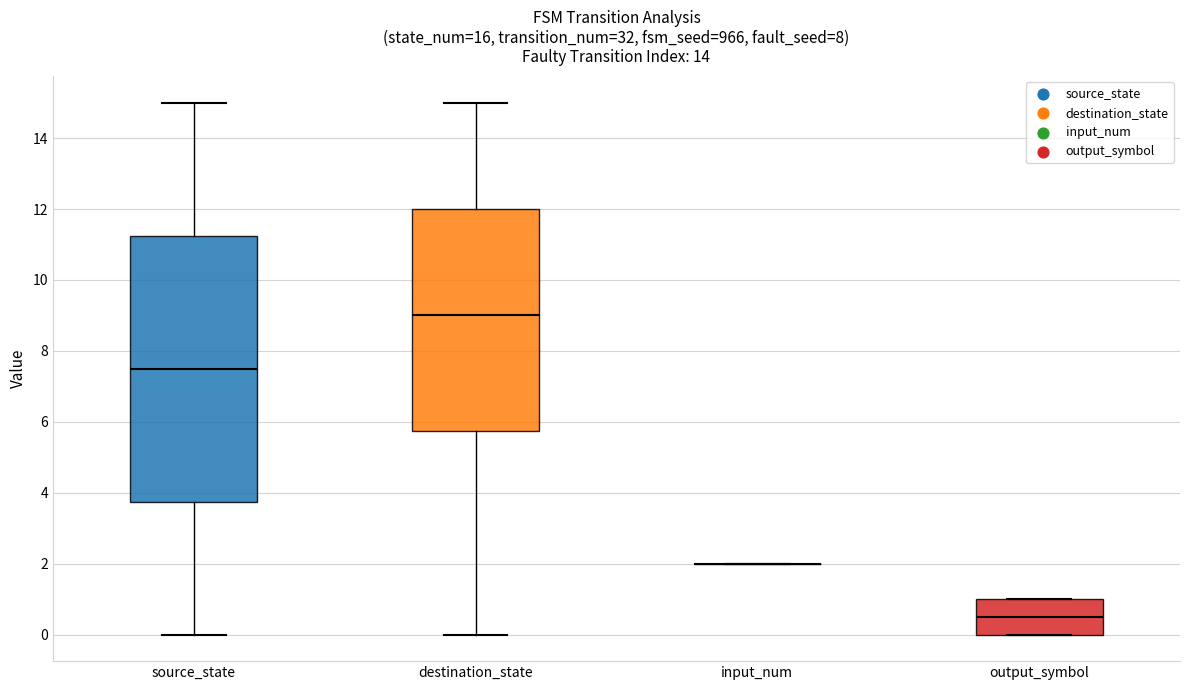

Which box is the tallest, from its lower edge to its upper edge?

source_state